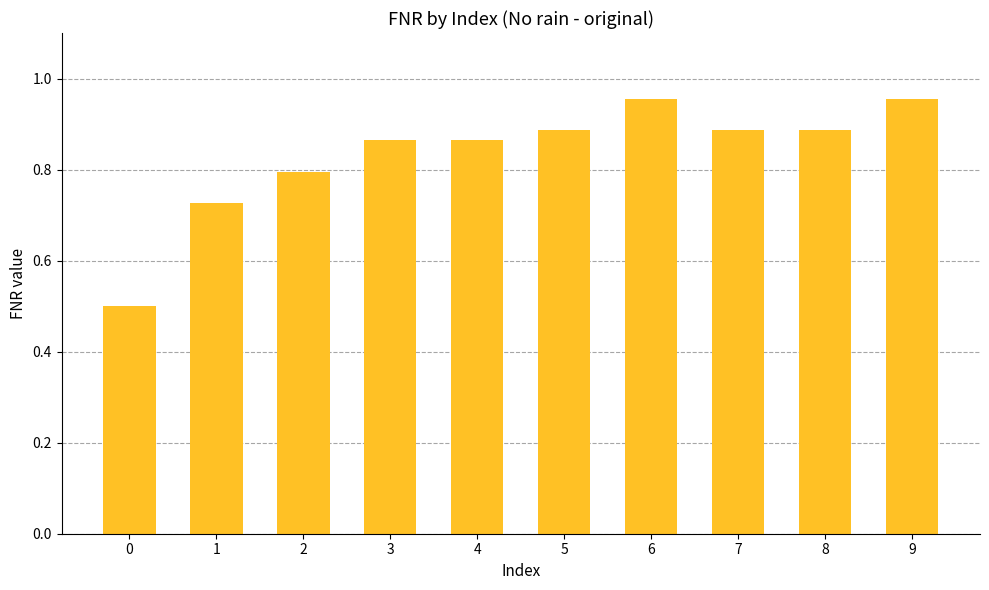

What is the minimum value shown in the chart?

0.5